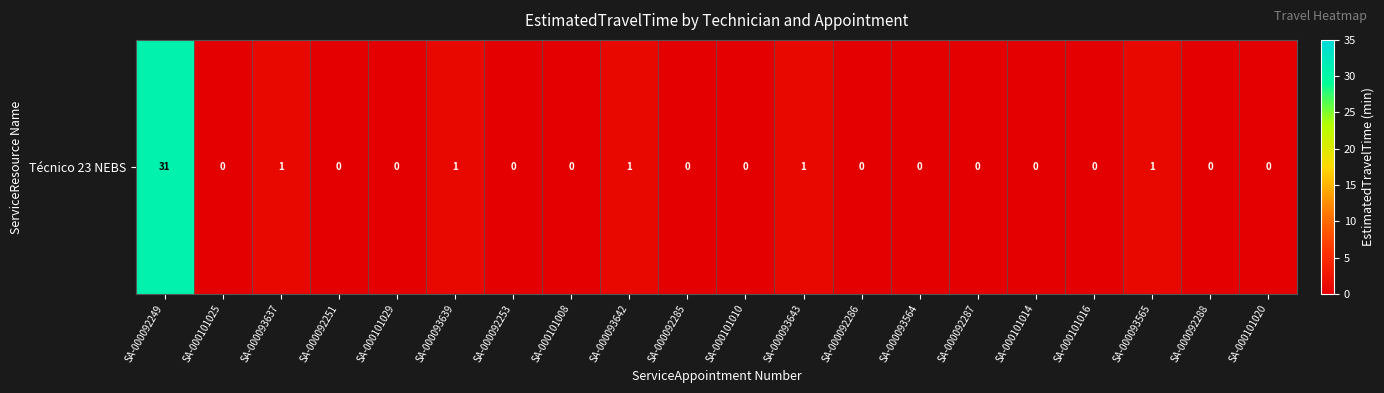

Between SA-000093565 and SA-000093642, which is larger?

SA-000093565